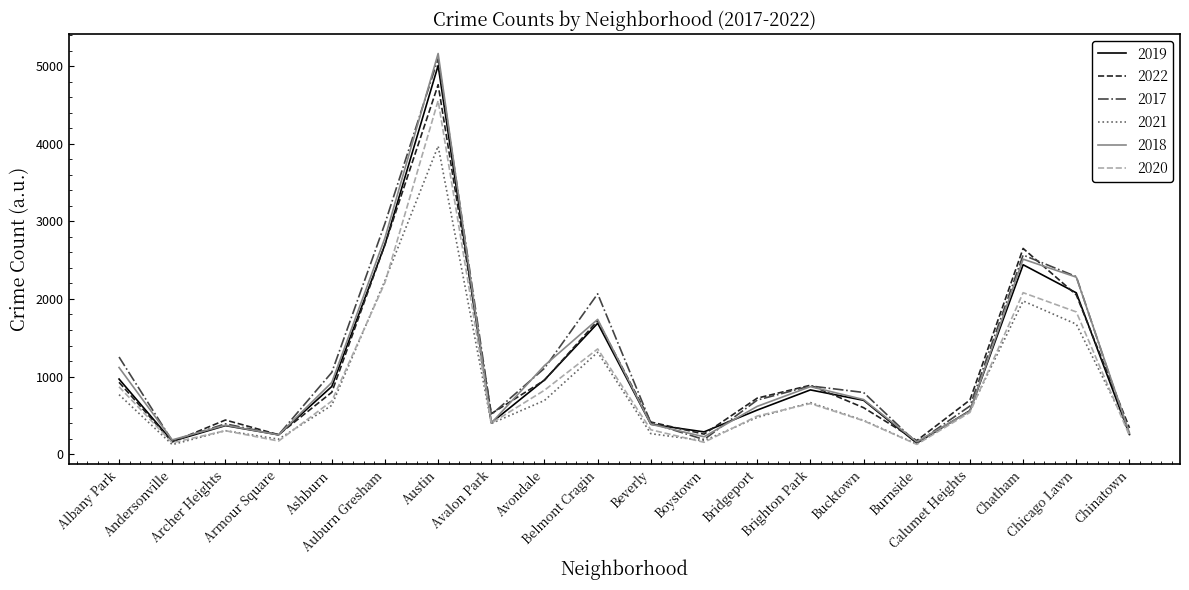

At which label is 2022 closest to 2459?

Chatham